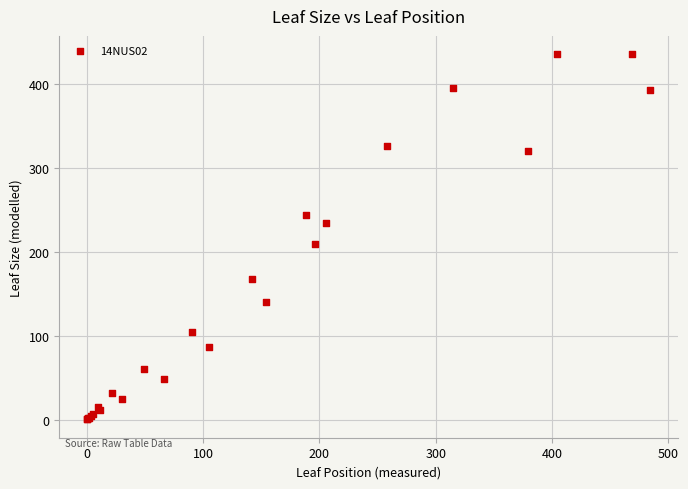

What Y value in the scatter plot is closest to 218?

209.3